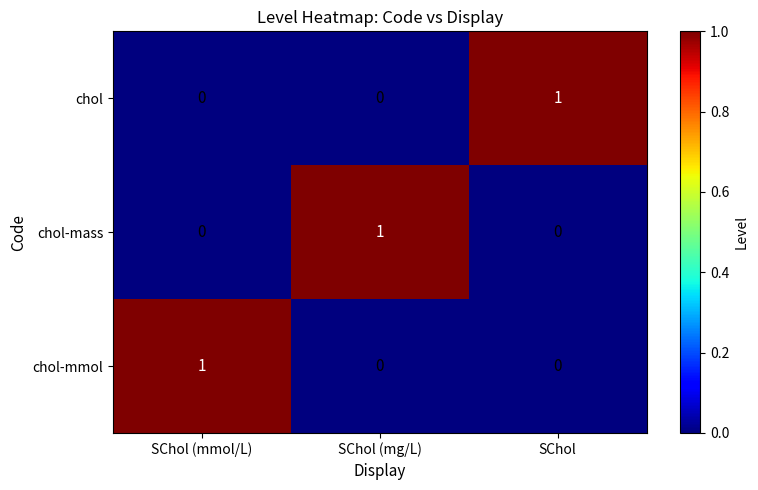

How many chol-mmol values are between 0 and 1?

3